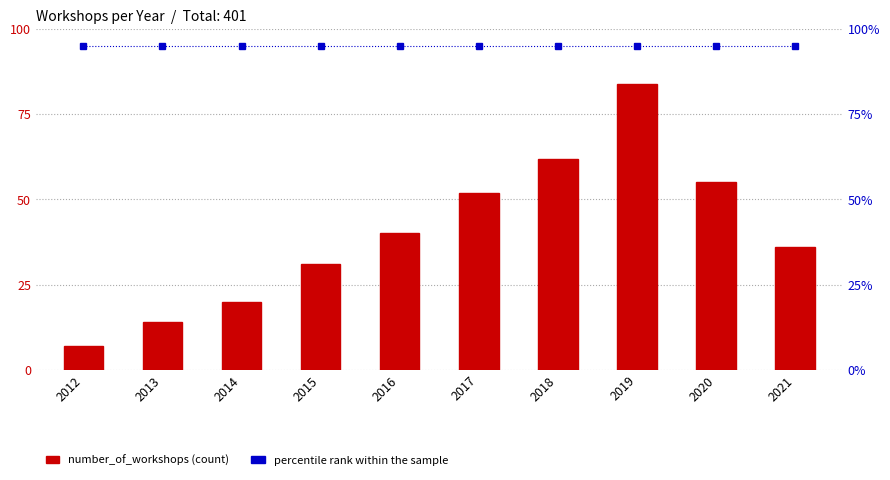

What is the greatest value displayed?

95